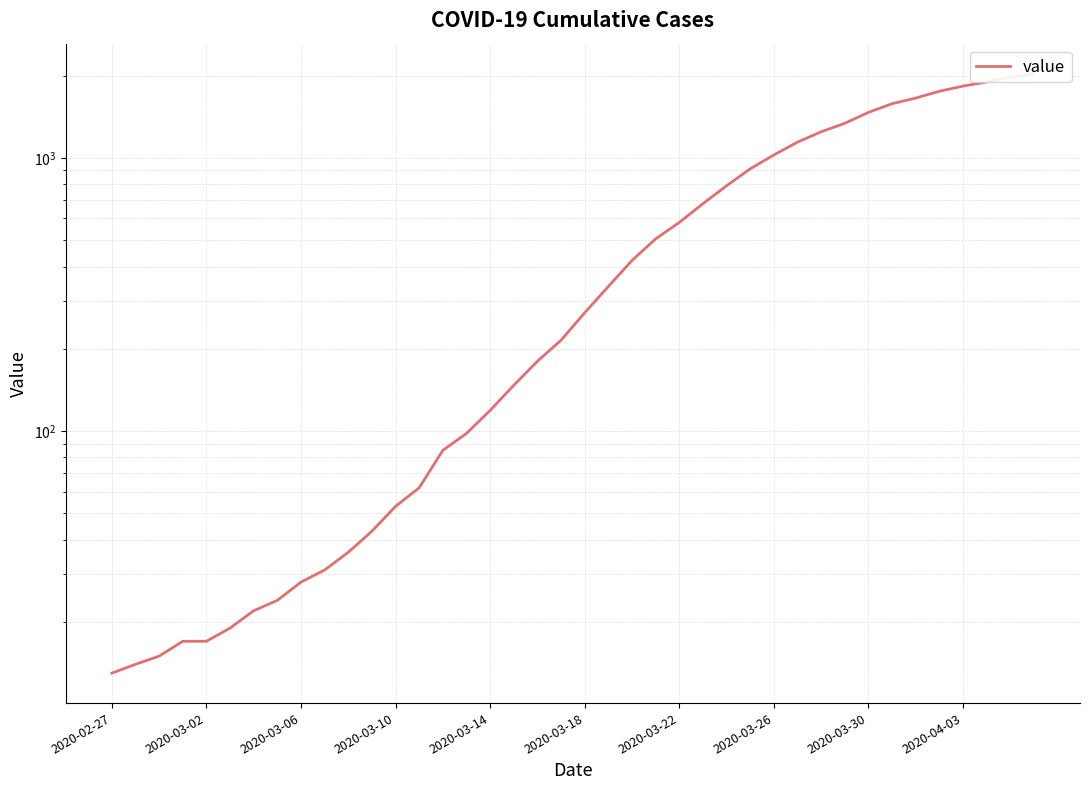

Which has a higher value, 12 or 31?

31